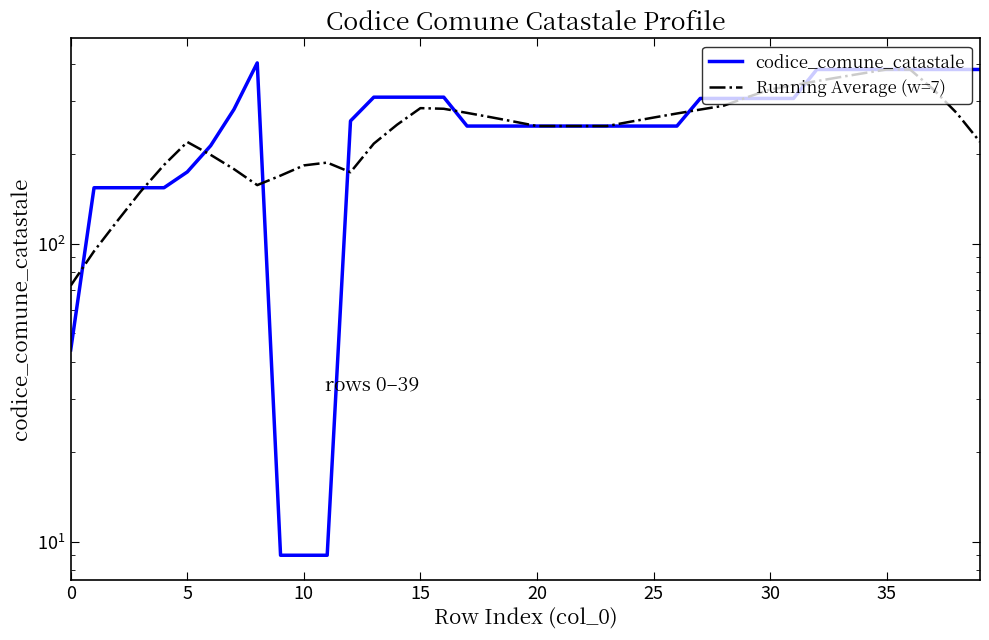

Rank the series at 16 from highest to lowest value.

codice_comune_catastale, Running Average (w=7)